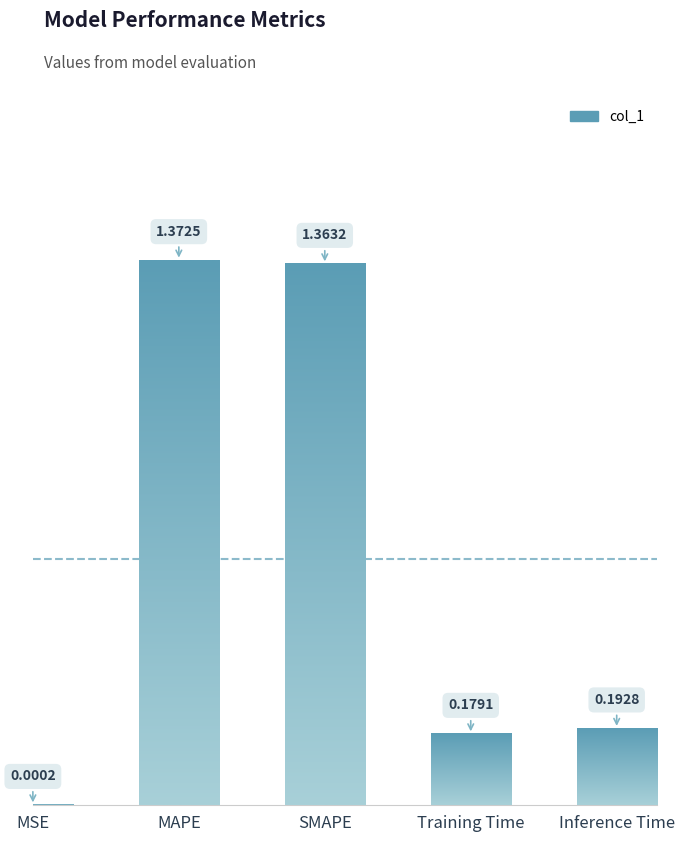

Reading left to right, list all the values displayed in this chart.

0.0	1.4	1.4	0.2	0.2